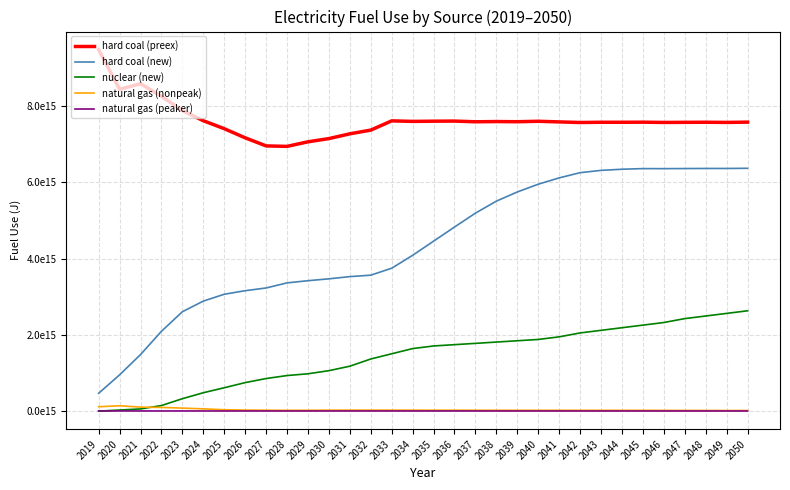

Does the chart have visible grid lines?

Yes